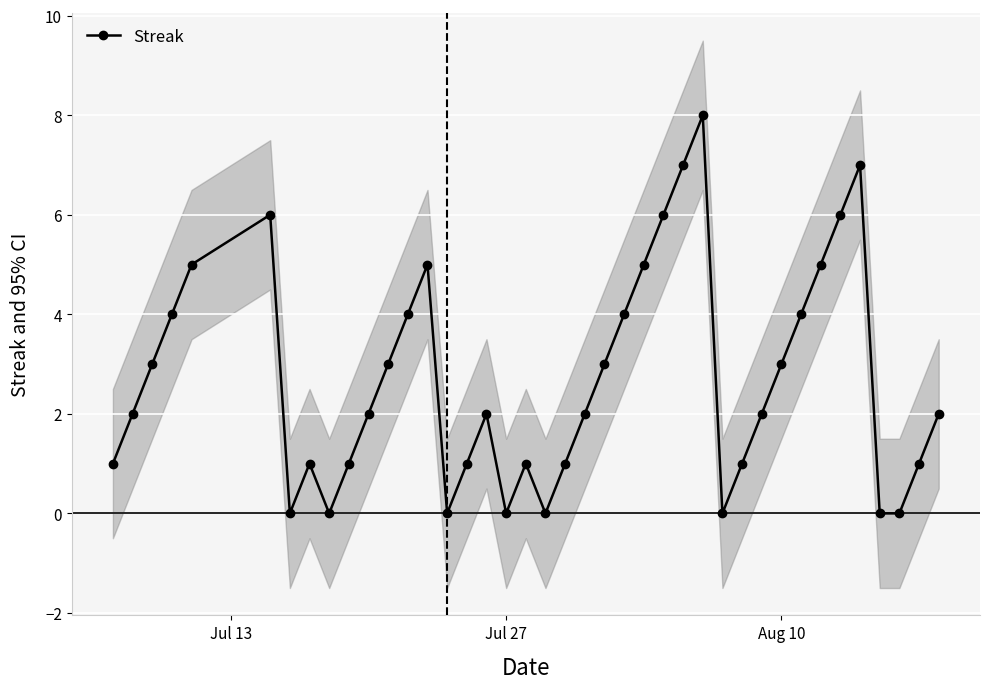

What is the sum of all values?

108